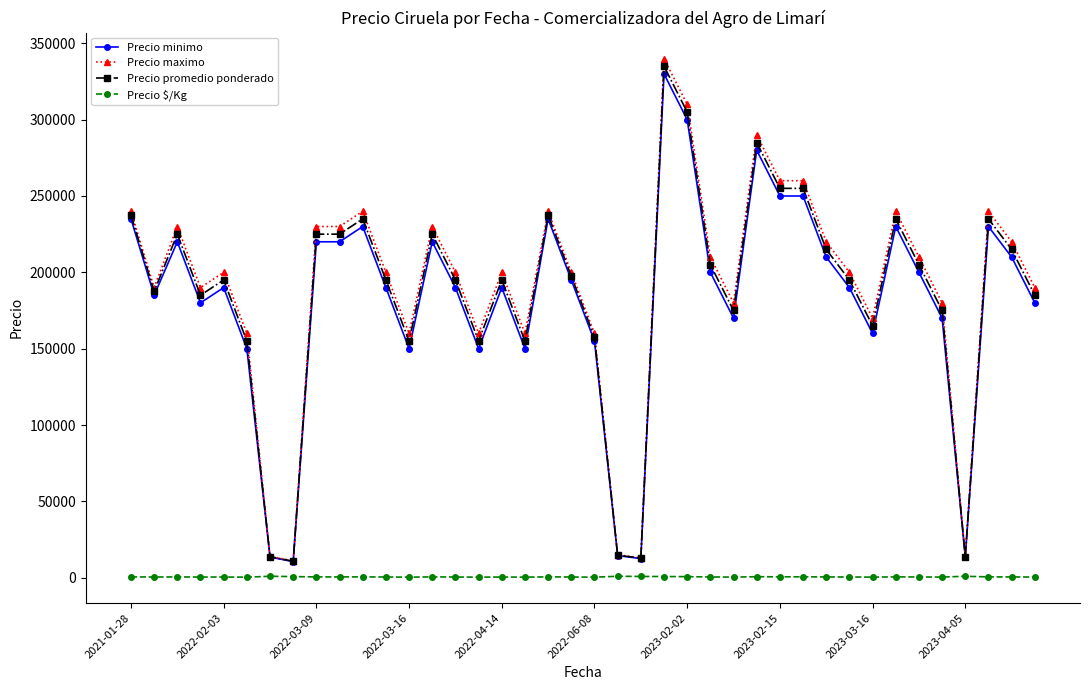

How many distinct data groups are displayed?

4